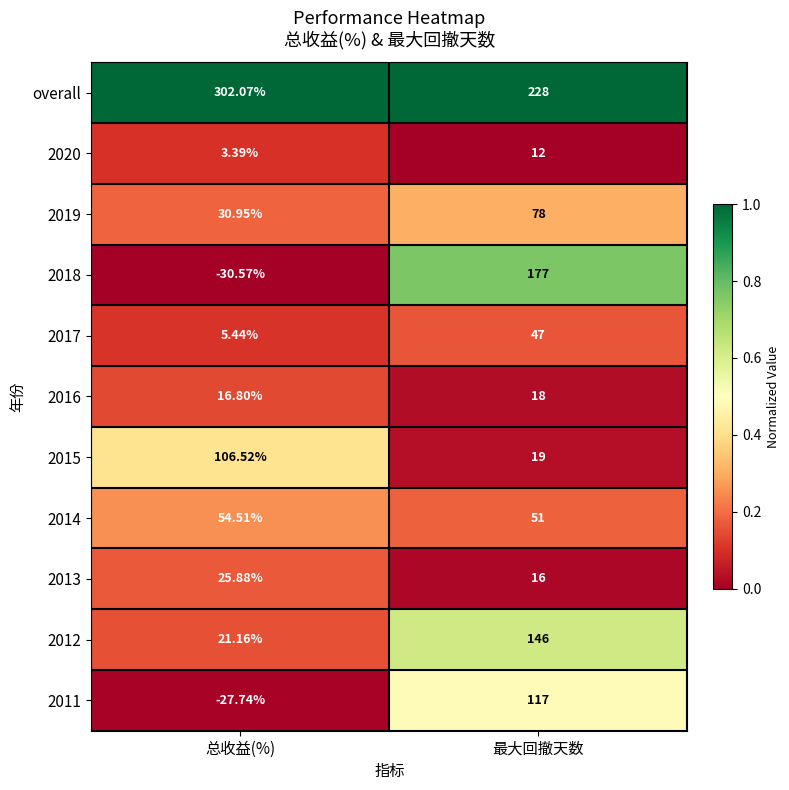

At which label is 2012 closest to 83?

总收益(%)